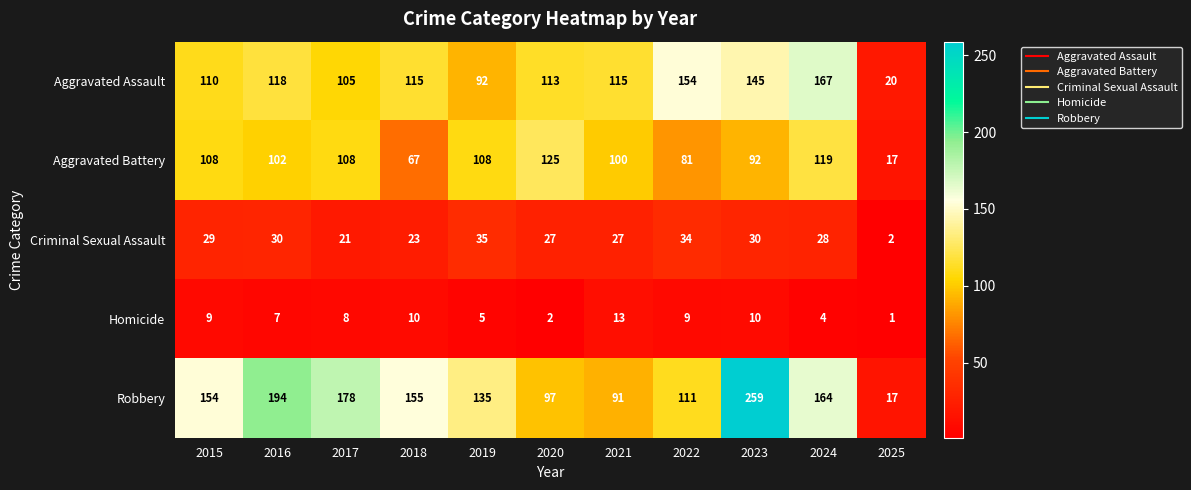

What is the greatest value displayed?

259